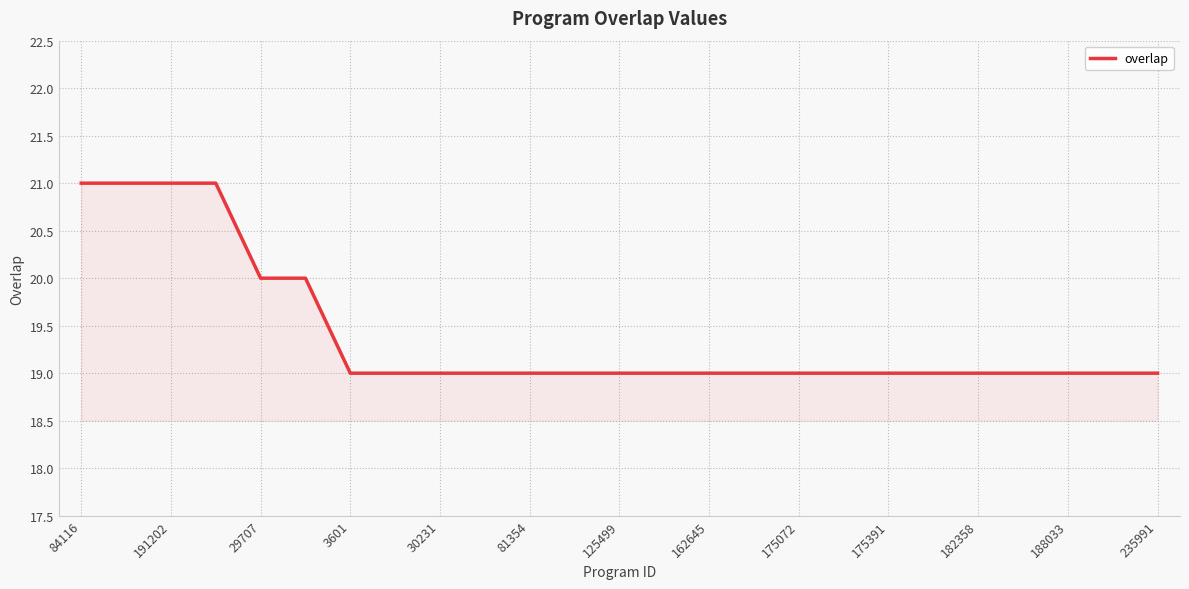

How many series are shown in this chart?

1